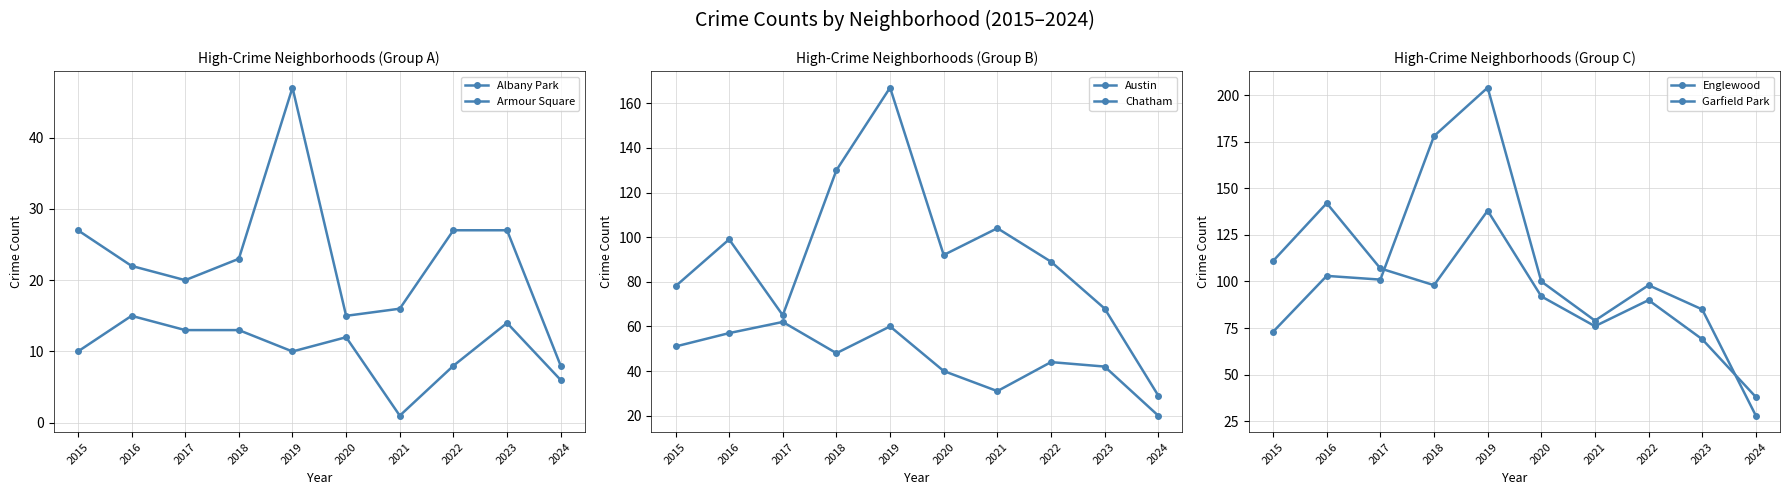

How many interior local peaks does the Albany Park series have?

3